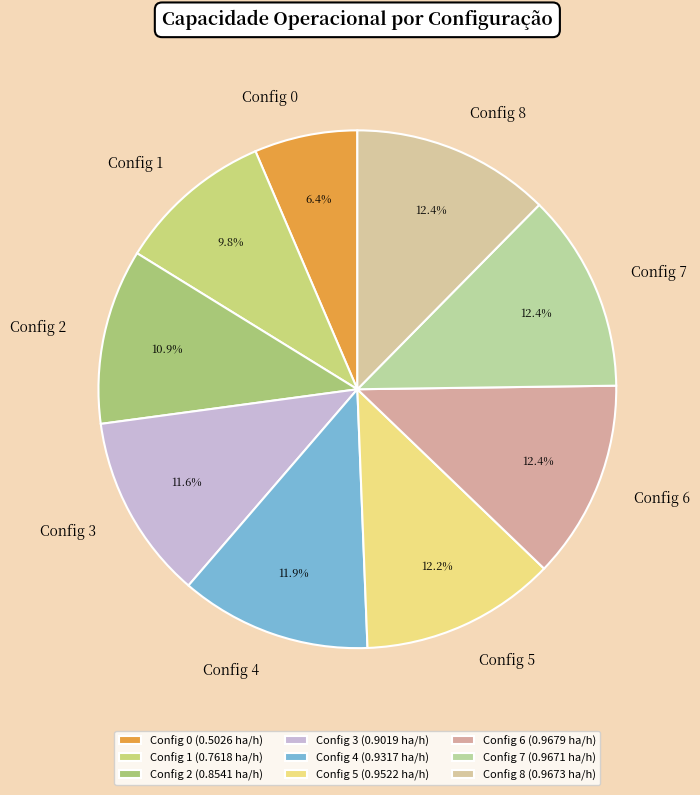

Which has a higher value, Config 8 or Config 3?

Config 8